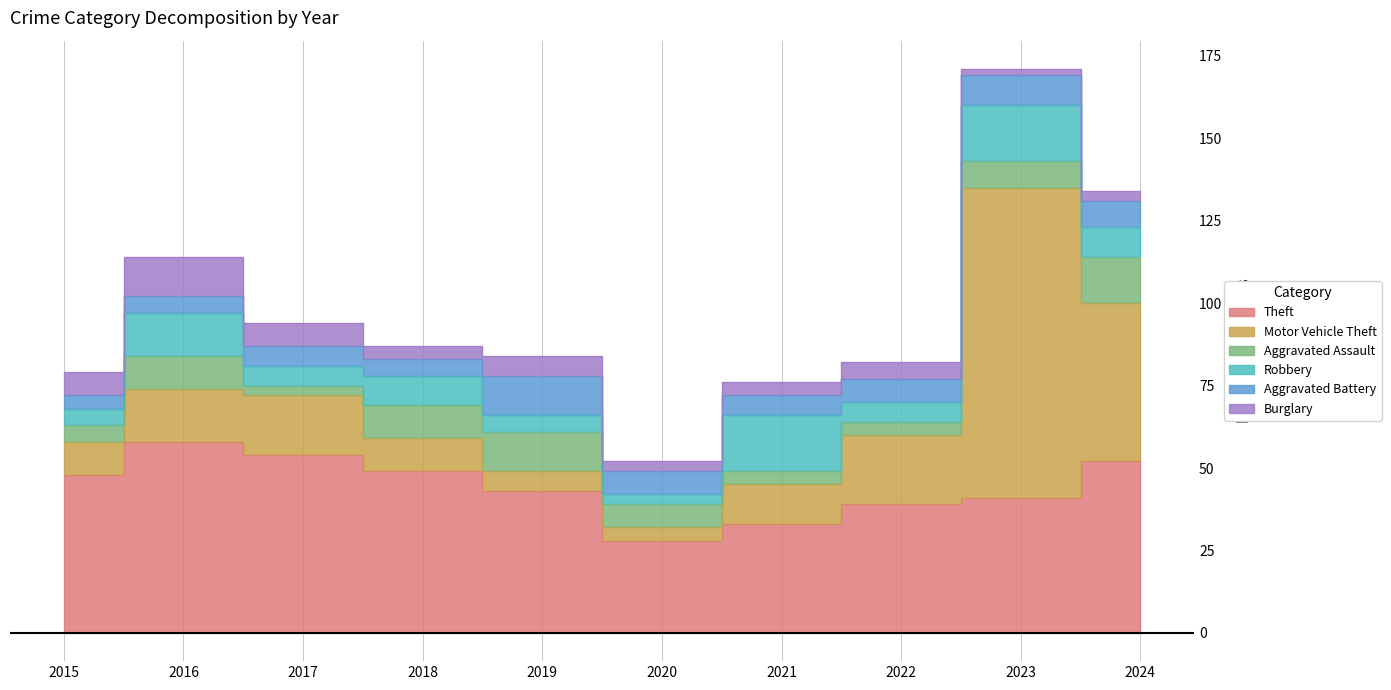

What is the minimum value shown in the chart?

2